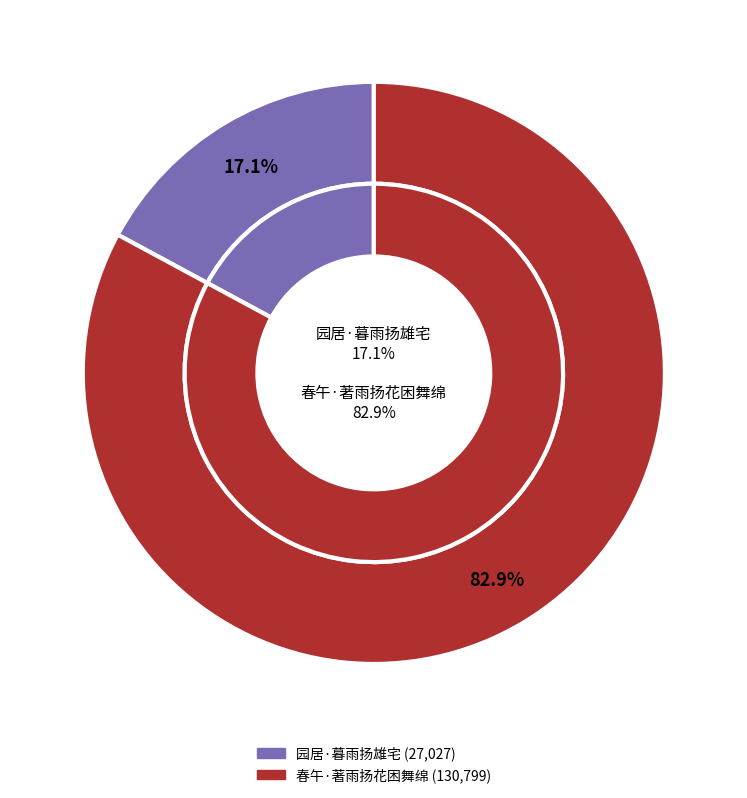

To the nearest percent, what is the difference between the 春午·著雨扬花困舞绵 and 园居·暮雨扬雄宅 slice percentages?

66%